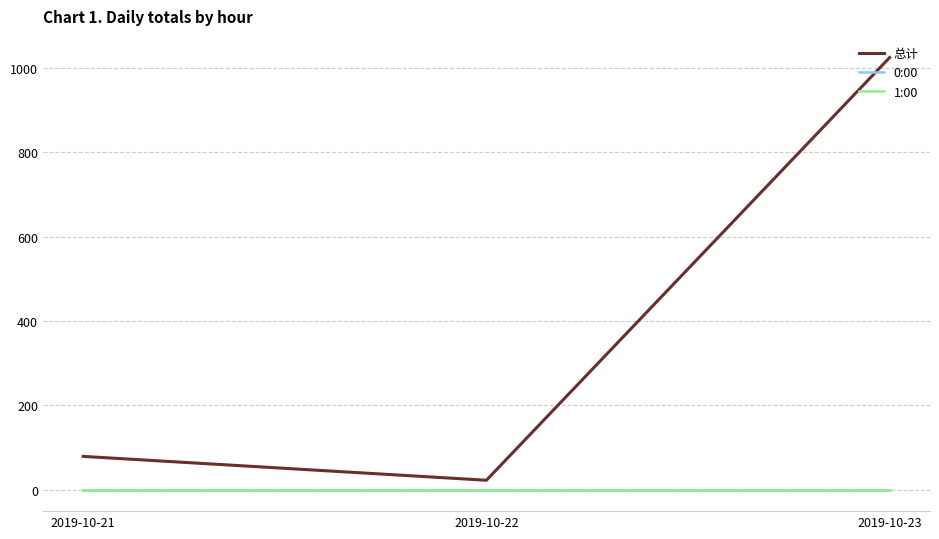

At which category does the chart reach its peak across all series?

2019-10-23